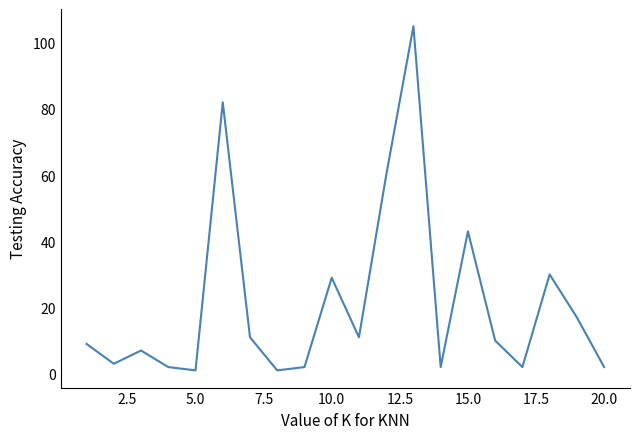

Reading right to left, extract all data points from this chart.

2	17	30	2	10	43	2	105	60	11	29	2	1	11	82	1	2	7	3	9